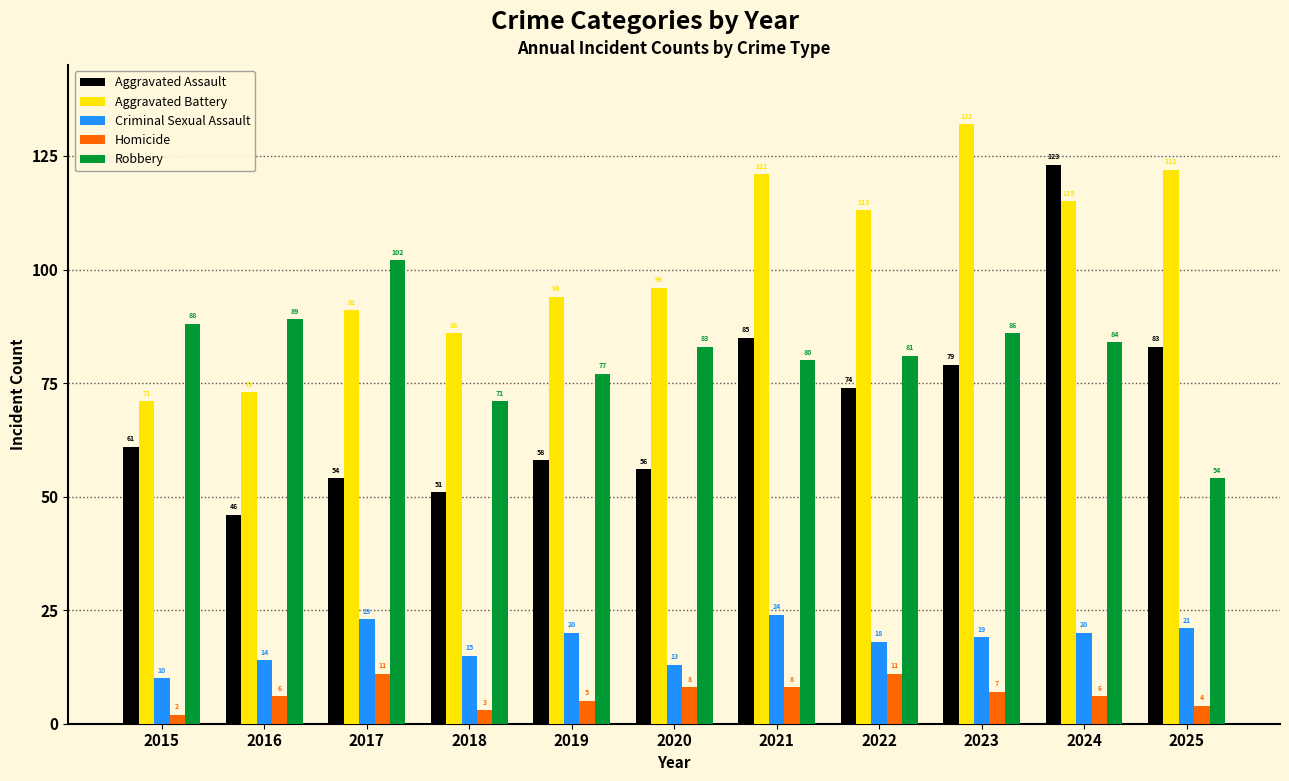

What is the average value of the Robbery series?

81